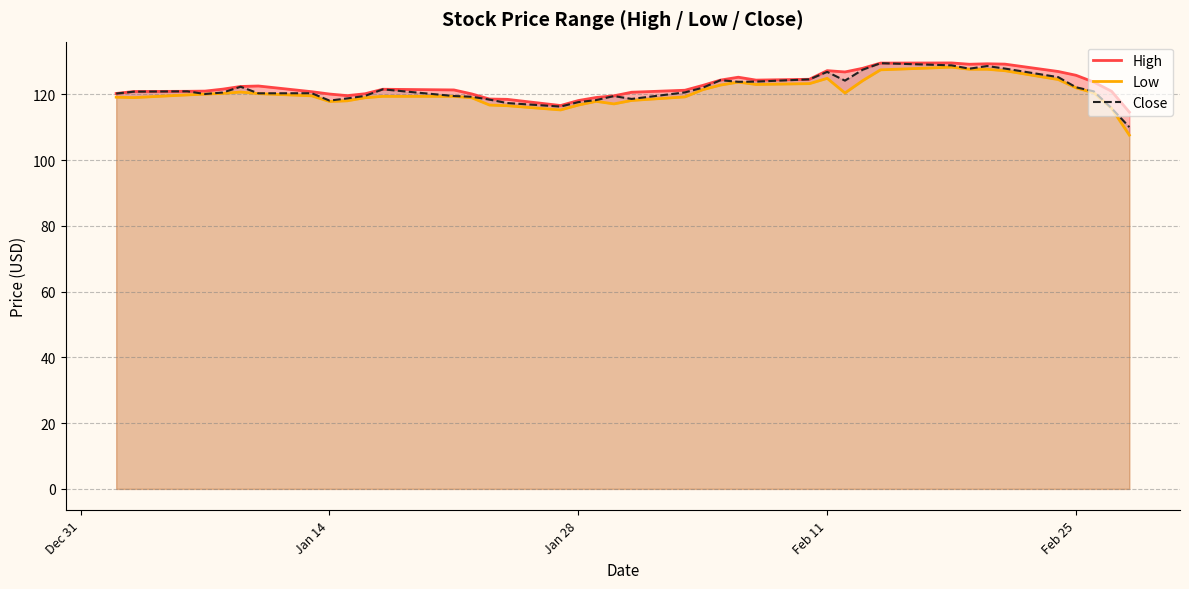

What is the minimum value for Close?

110.1